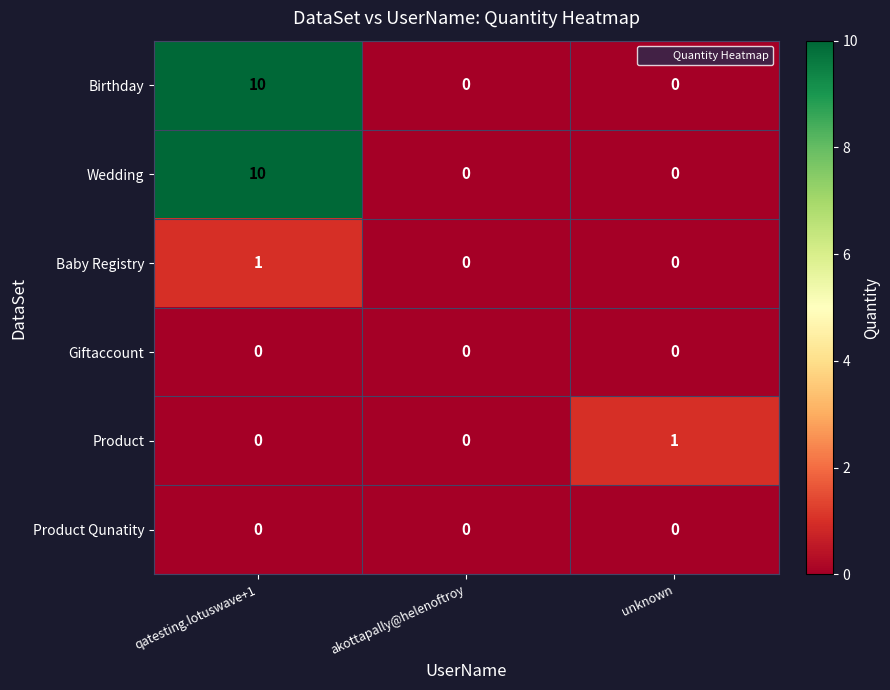

Which series changed the most between akottapally@helenoftroy and unknown?

Product